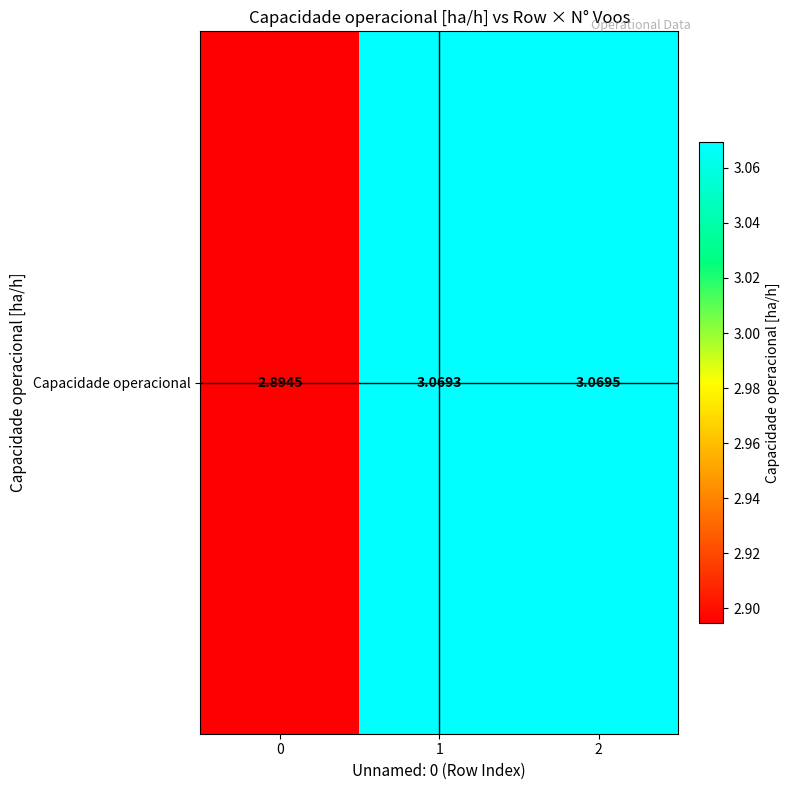

What is the sum of all values?

9.0